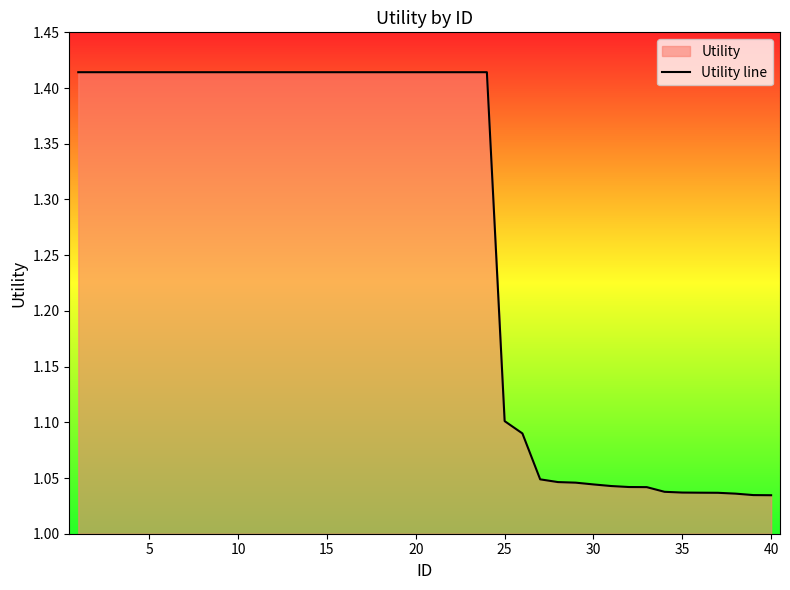

The value at 15 is 0.8. True or false?

False